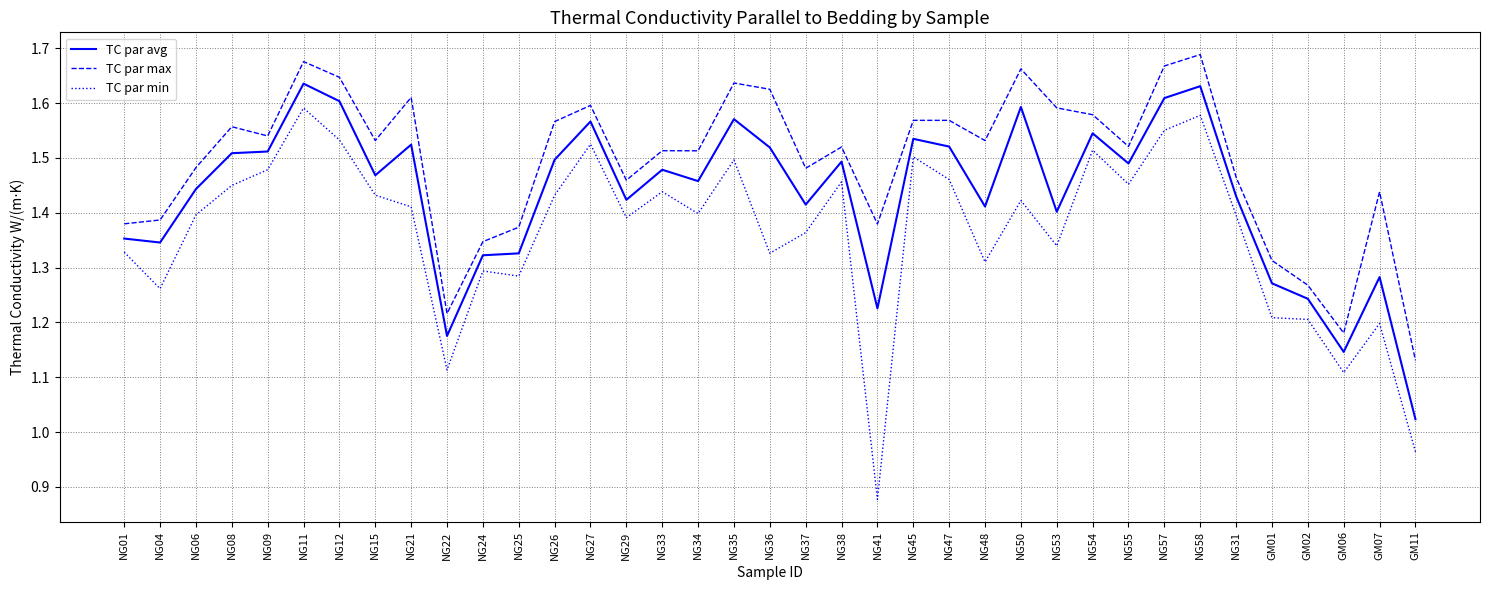

Rank the series by their average value, from highest to lowest.

TC par max, TC par avg, TC par min